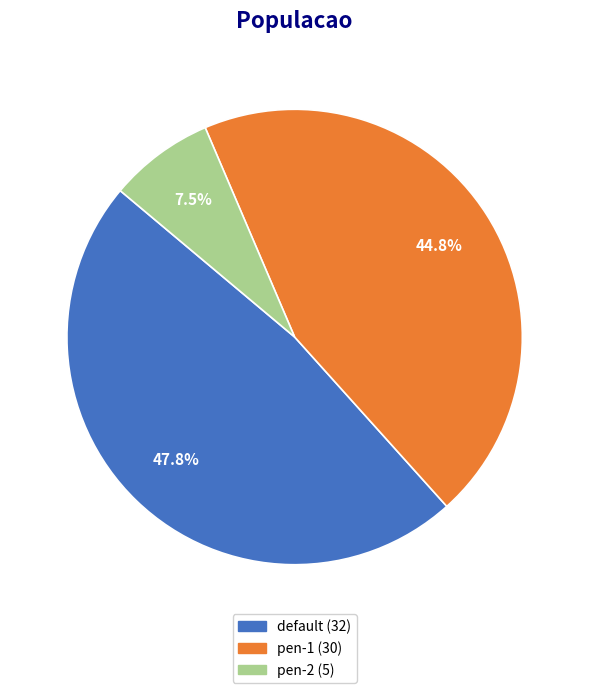

Is there any slice that represents more than half of the pie?

No